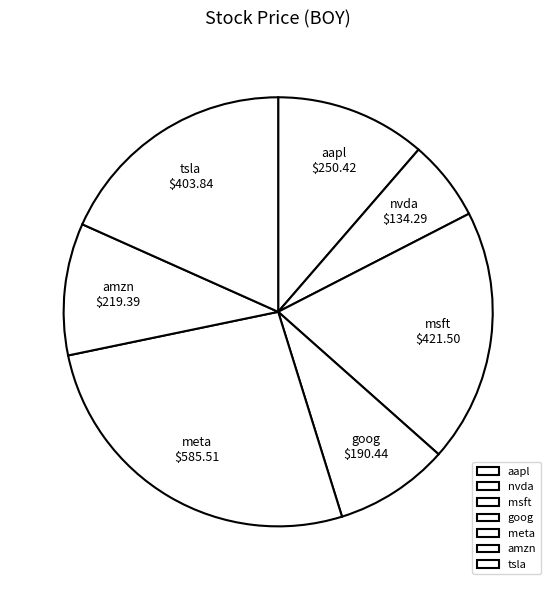

How many slices are in this pie chart?

7